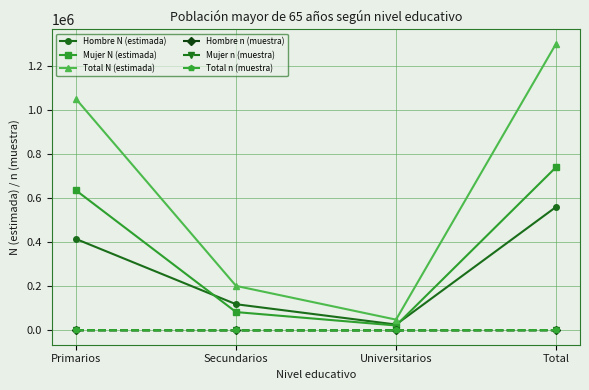

Is it true that Hombre N (estimada) equals 689743 at Primarios?

False